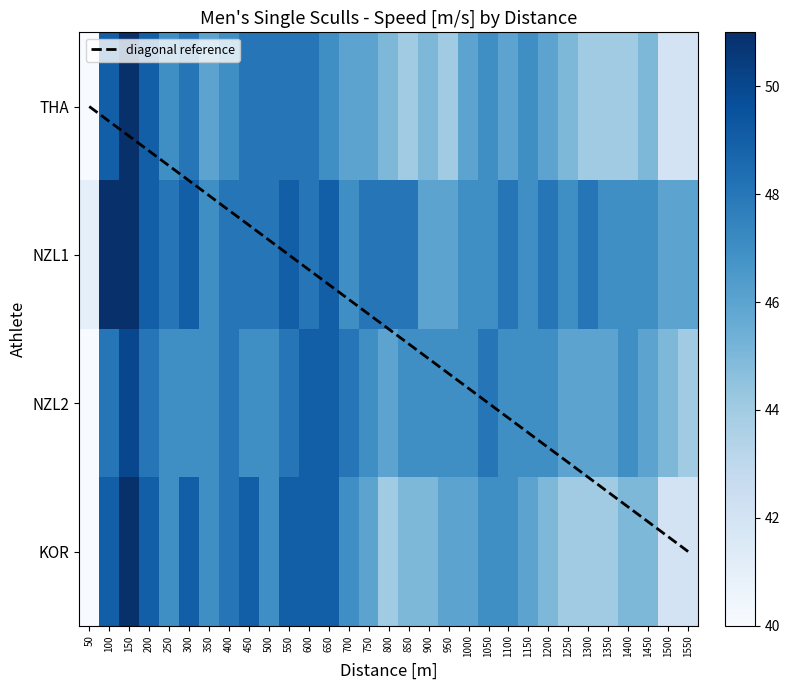

Rank the categories by KOR value from lowest to highest.

50, 1500, 1550, 800, 1250, 1300, 1350, 850, 900, 1200, 1400, 1450, 750, 950, 1000, 1150, 250, 350, 500, 700, 1050, 1100, 400, 100, 200, 300, 450, 550, 600, 650, 150